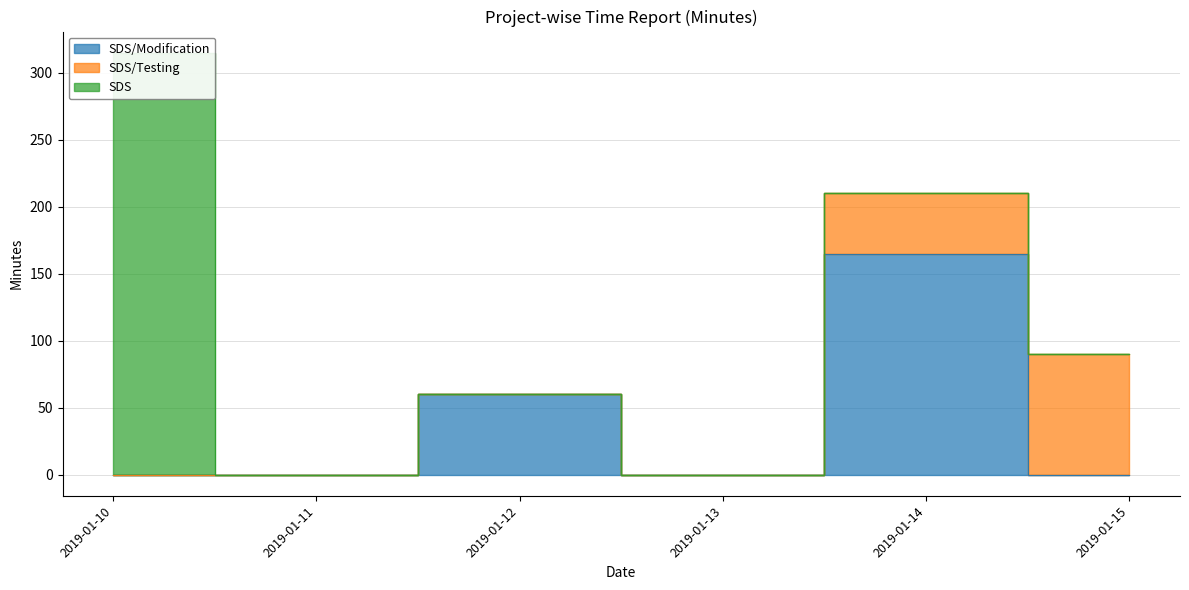

What is the difference between the maximum and minimum values in the SDS/Testing series?

90